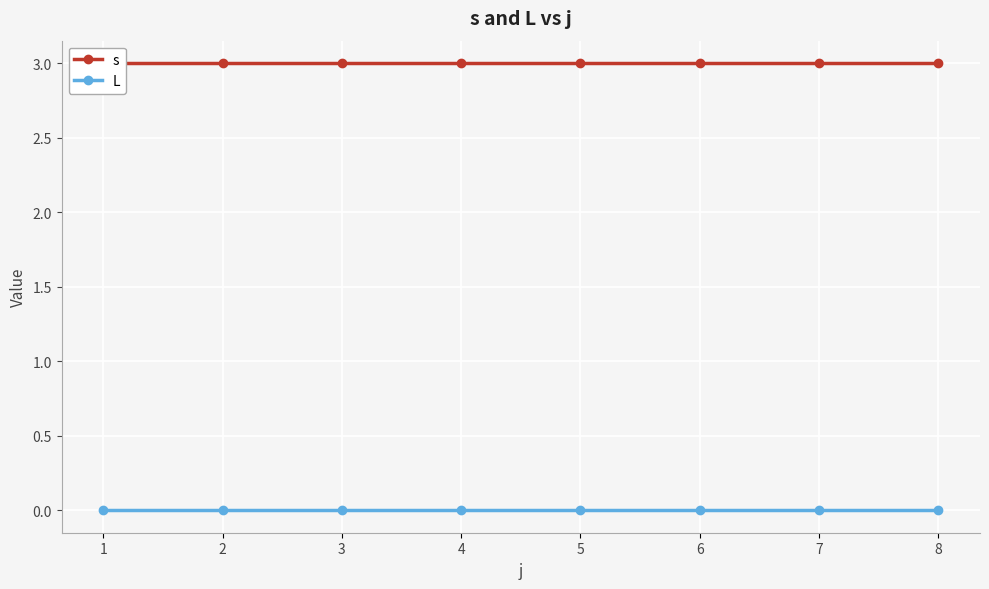

What are all the series names shown in the legend?

s, L